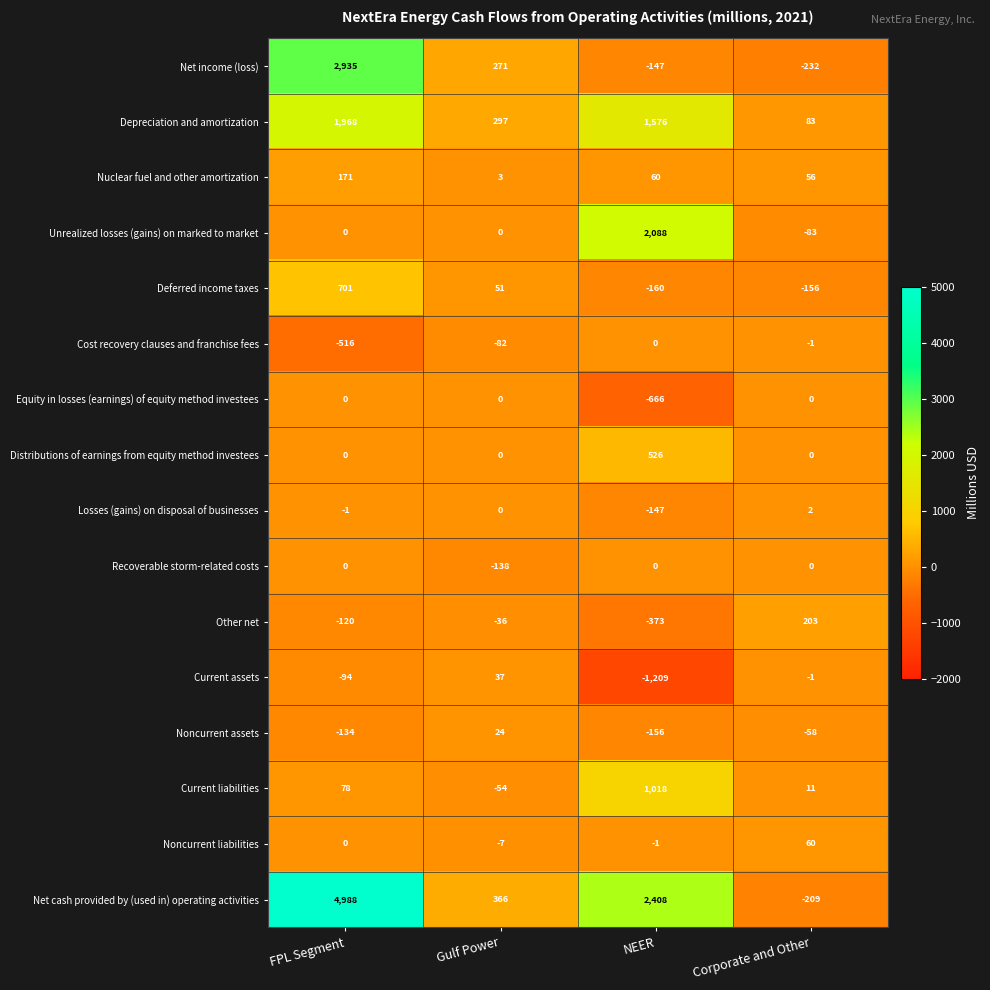

At which category is the sum across all series the highest?

FPL Segment